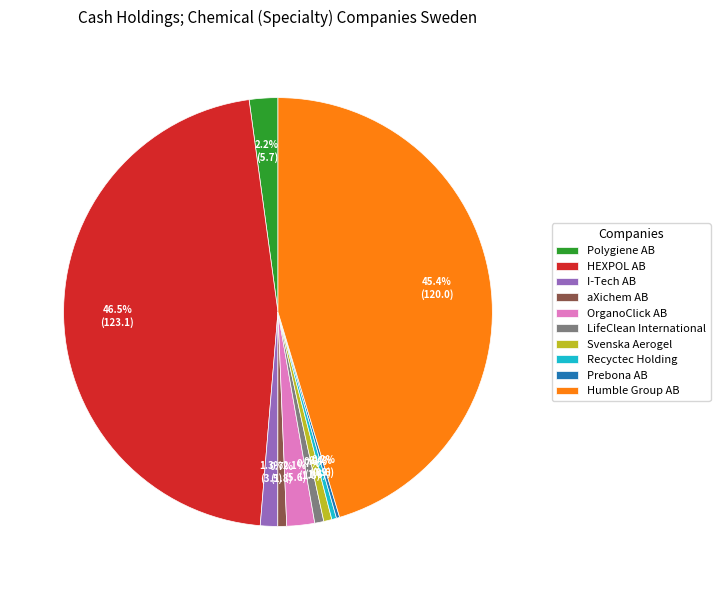

What percentage is the Polygiene AB slice, to the nearest percent?

2%